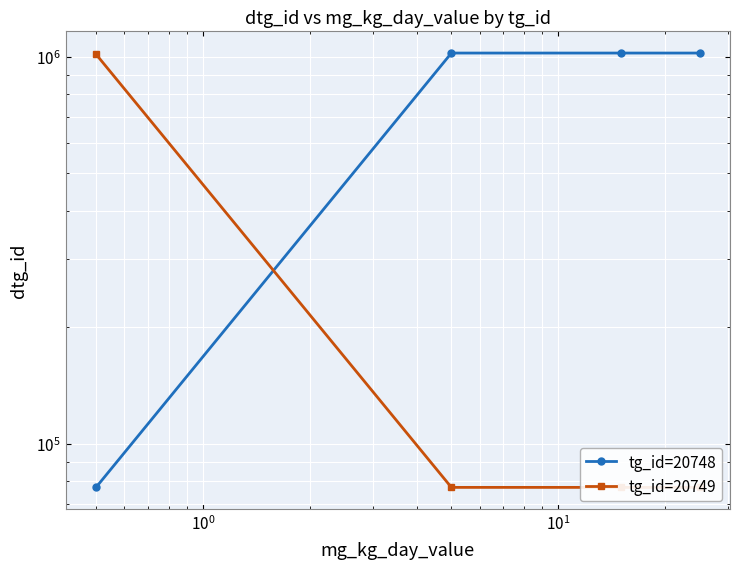

What is the difference between the maximum and minimum values in the tg_id=20748 series?

946065